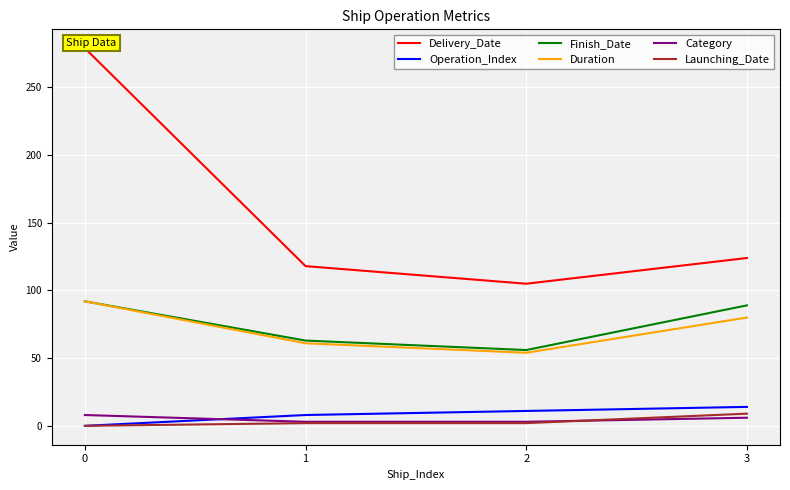

What are all the series names shown in the legend?

Delivery_Date, Operation_Index, Finish_Date, Duration, Category, Launching_Date